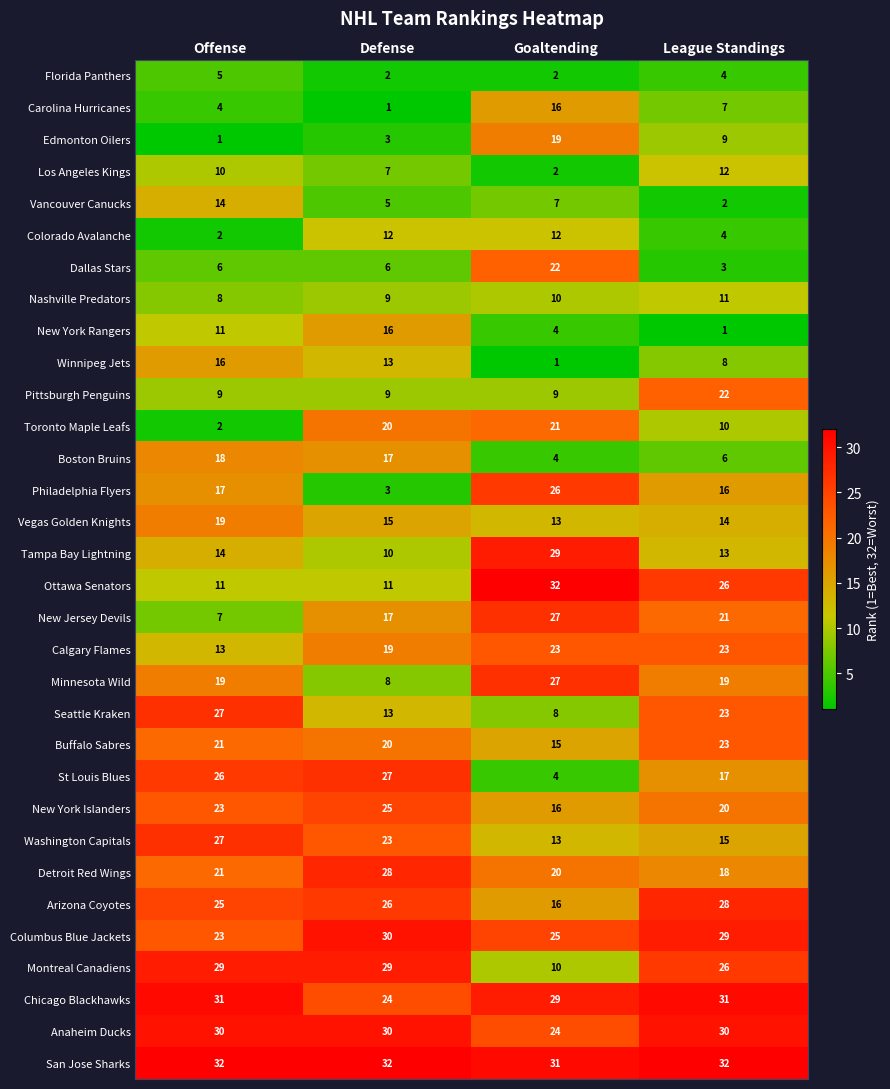

Which series has the largest total across all categories?

San Jose Sharks